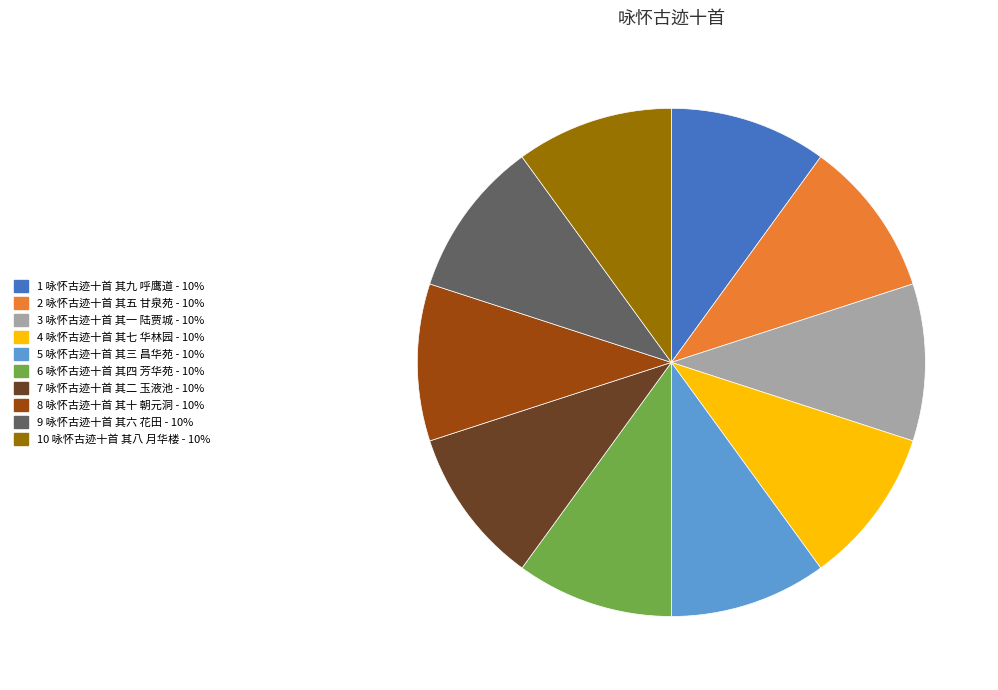

Is it true that 1 咏怀古迹十首 其九 呼鹰道 - 10% is 10% of the pie?

True